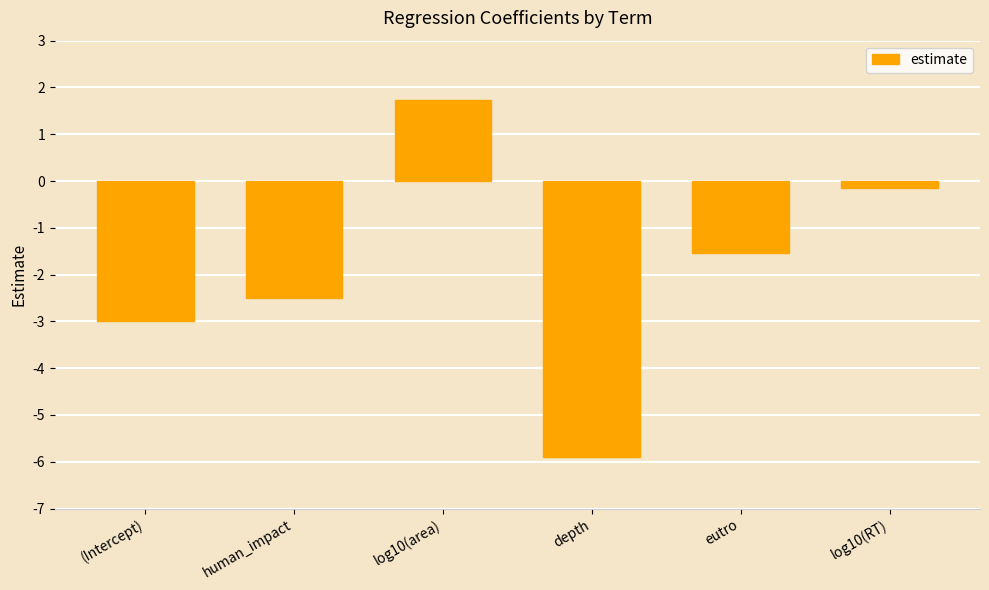

What is the value of the 5th bar from the left?

-1.5